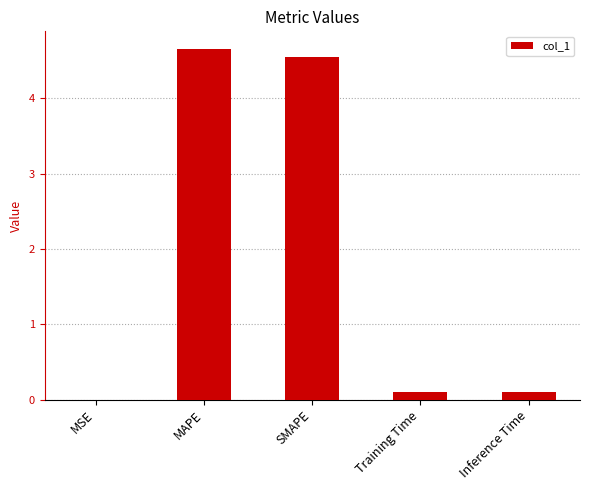

What is the greatest value displayed?

4.7